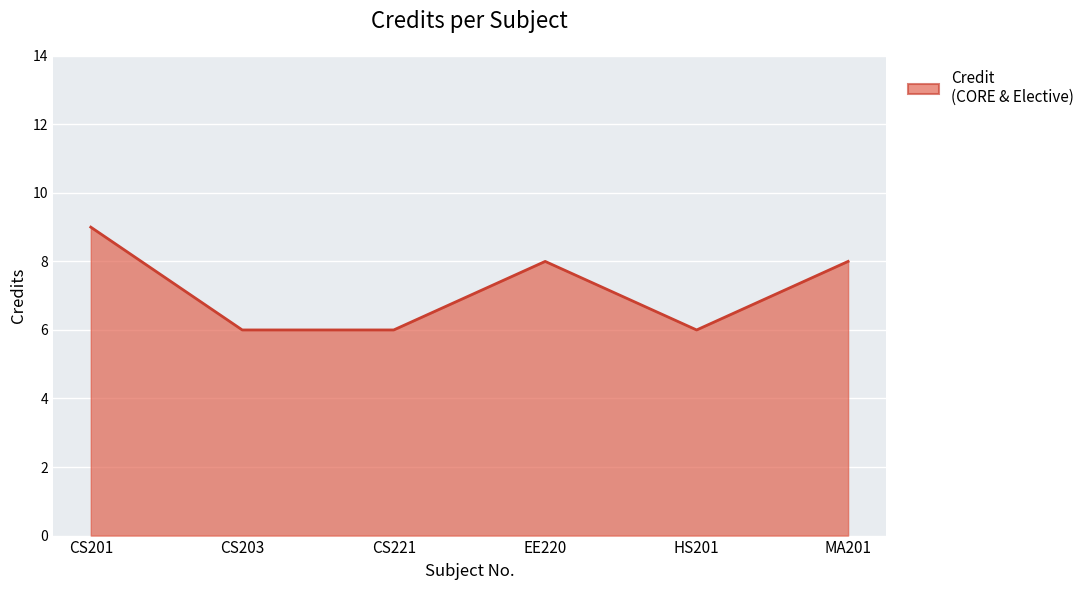

Reading left to right, list all the values displayed in this chart.

CS201=9	CS203=6	CS221=6	EE220=8	HS201=6	MA201=8